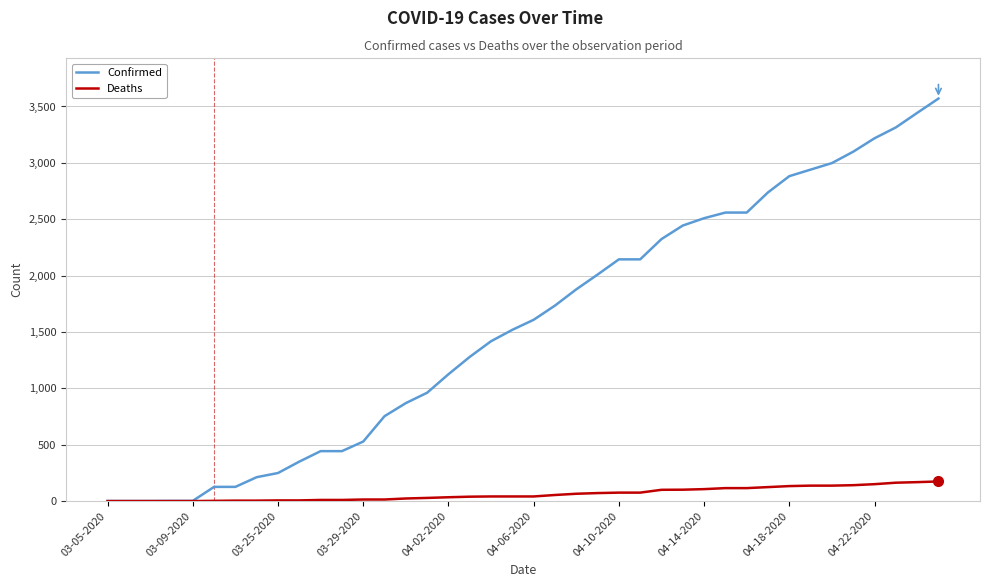

List the series in order of their overall mean, highest first.

Confirmed, Deaths